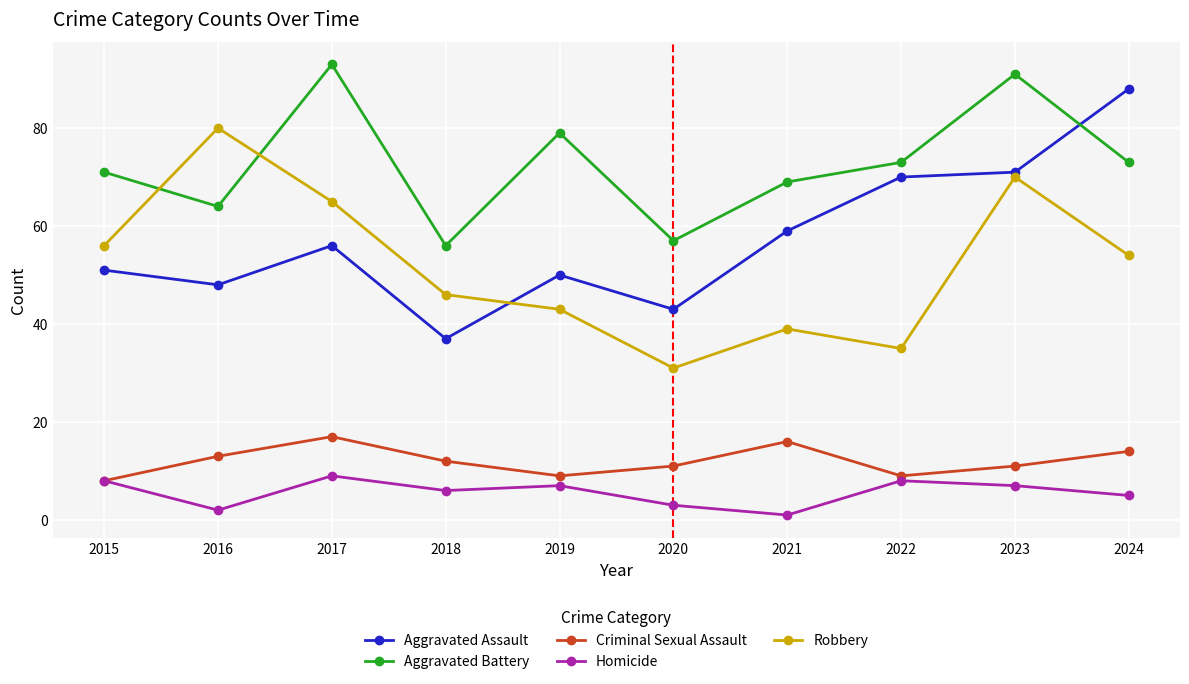

How many values in the Aggravated Assault series are below 56?

5